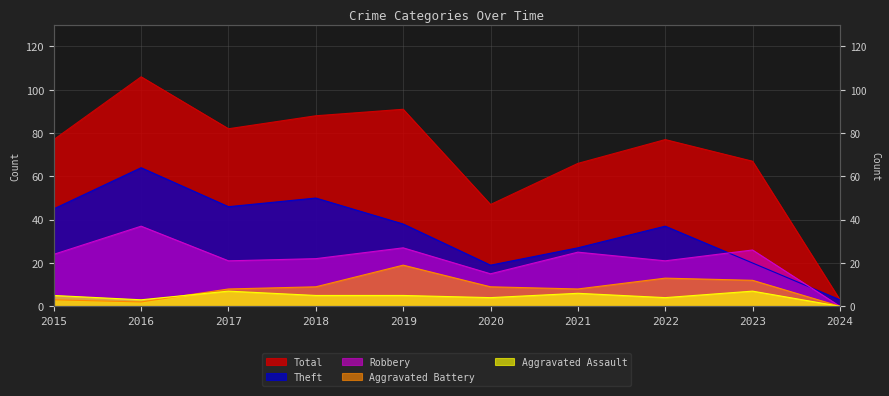

True or false: Total and Robbery cross at least once.

False